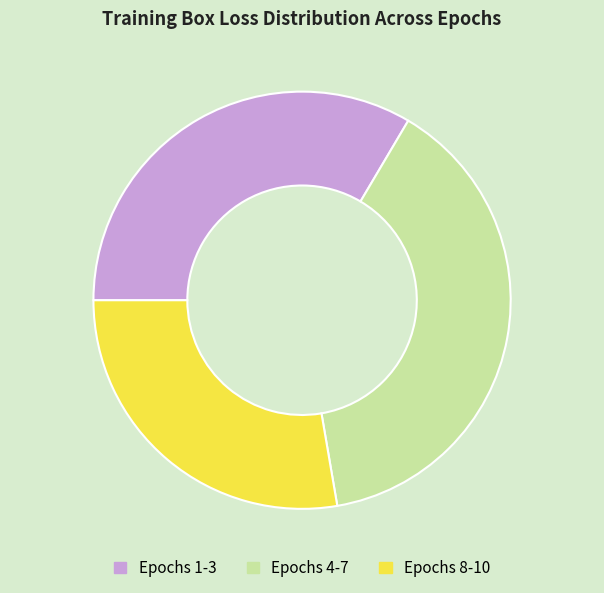

Approximately how many times larger is the value at Epochs 4-7 compared to Epochs 1-3?

1.2